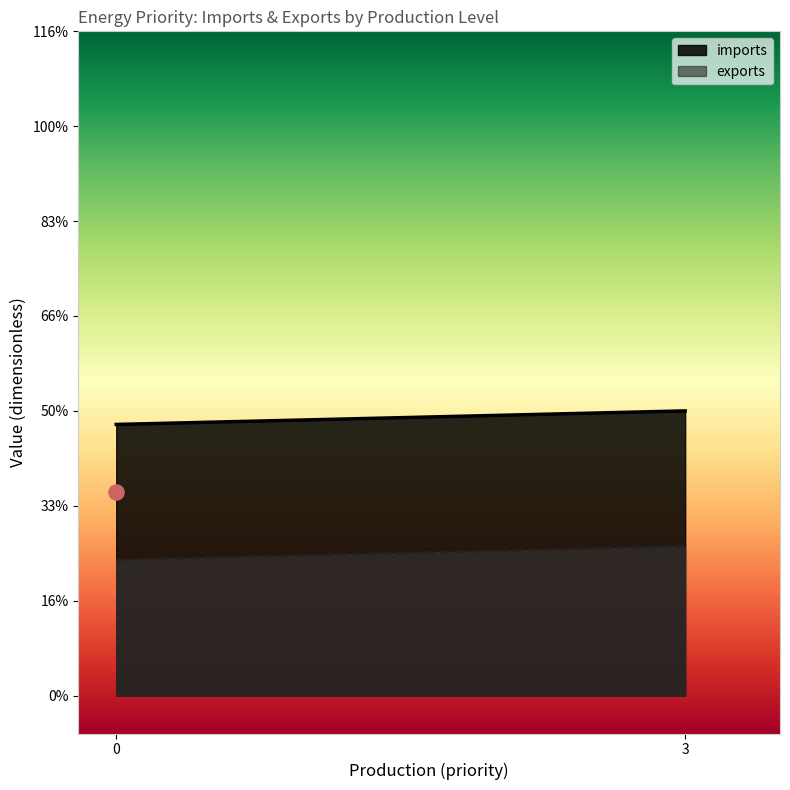

Which series has the widest spread of Y values?

imports